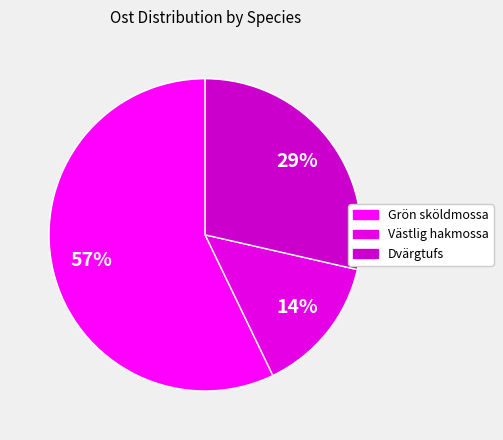

How many slices are in this pie chart?

3